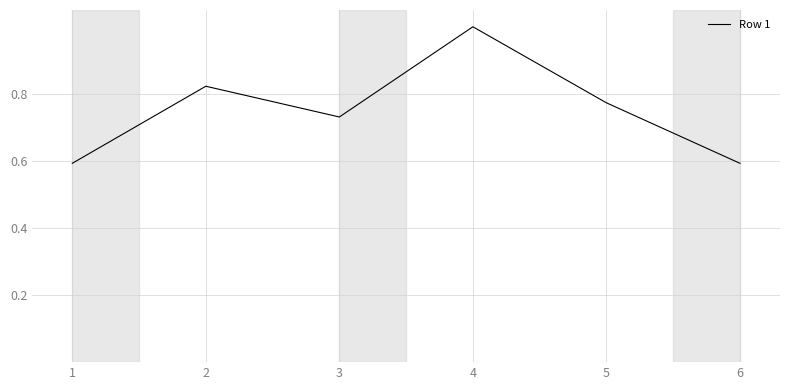

What is the sum of the values at 2 and 4?

1.8